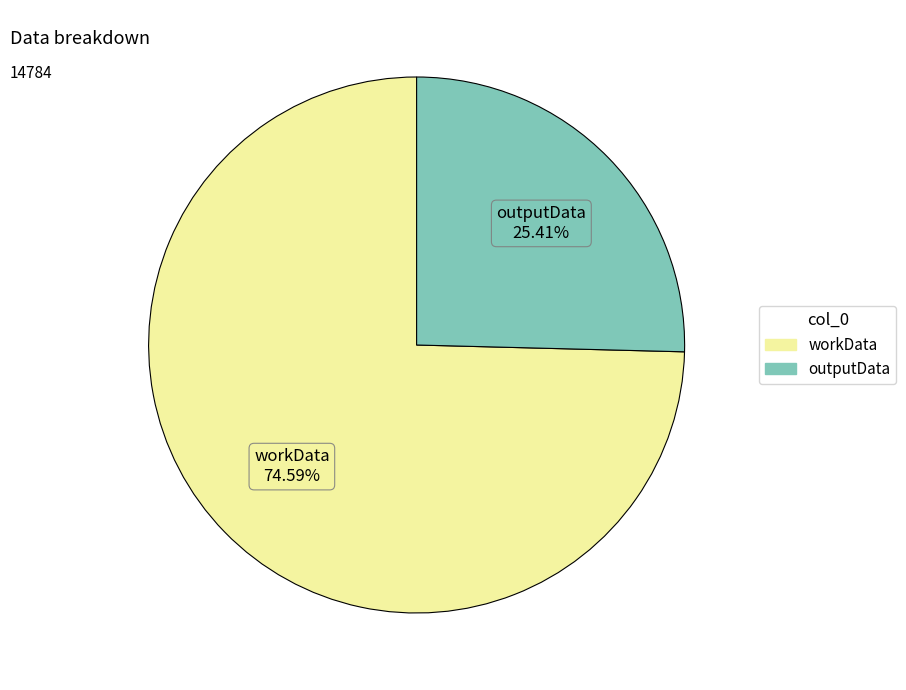

Rank the categories by value from lowest to highest.

outputData, workData